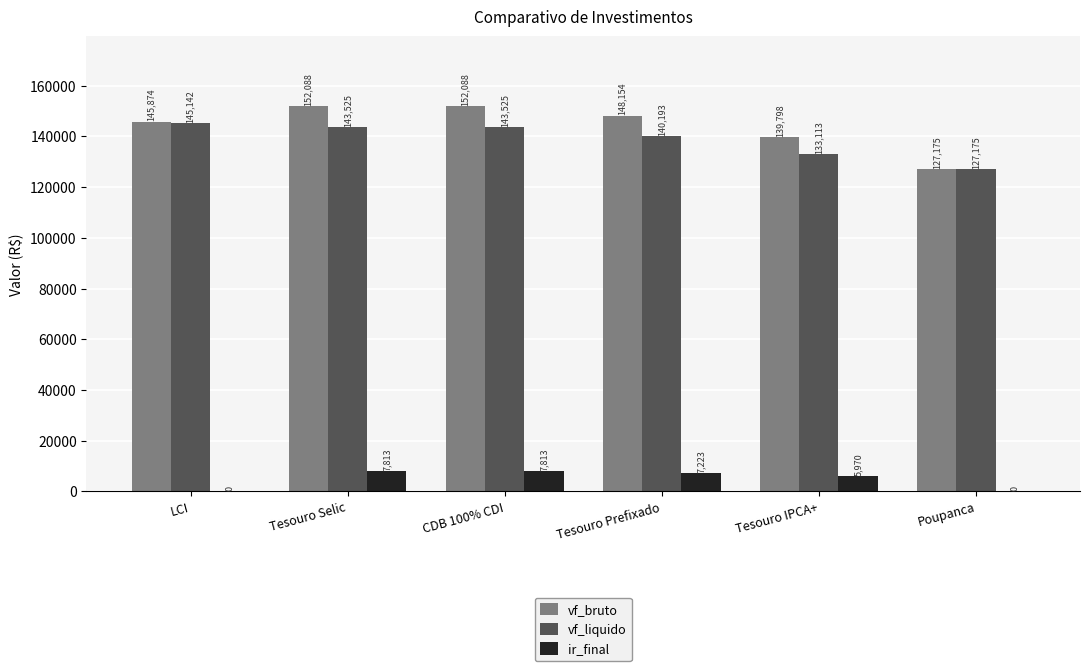

Which series changed the most between LCI and Tesouro IPCA+?

vf_liquido